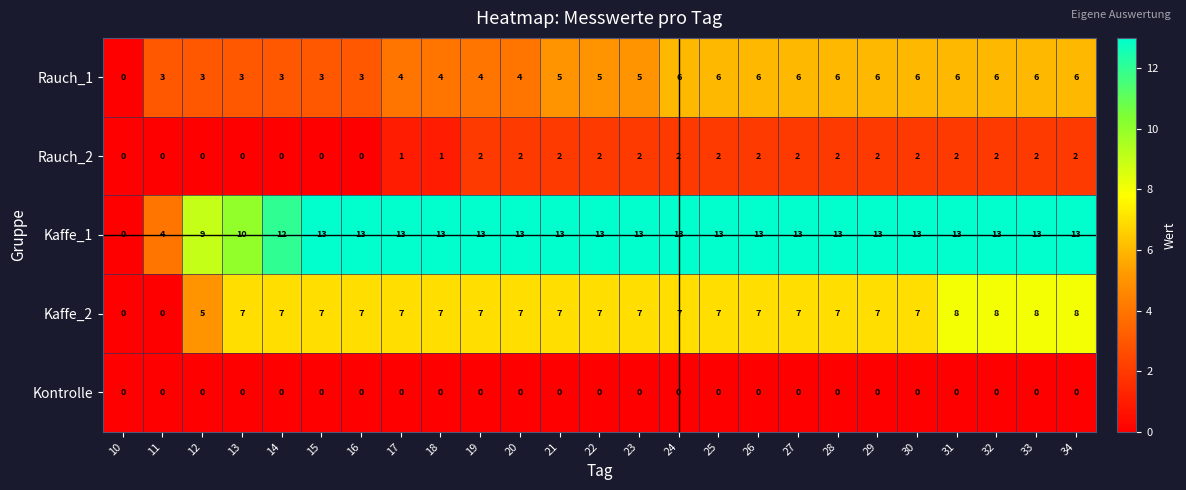

Which series changed the most between 14 and 33?

Rauch_1